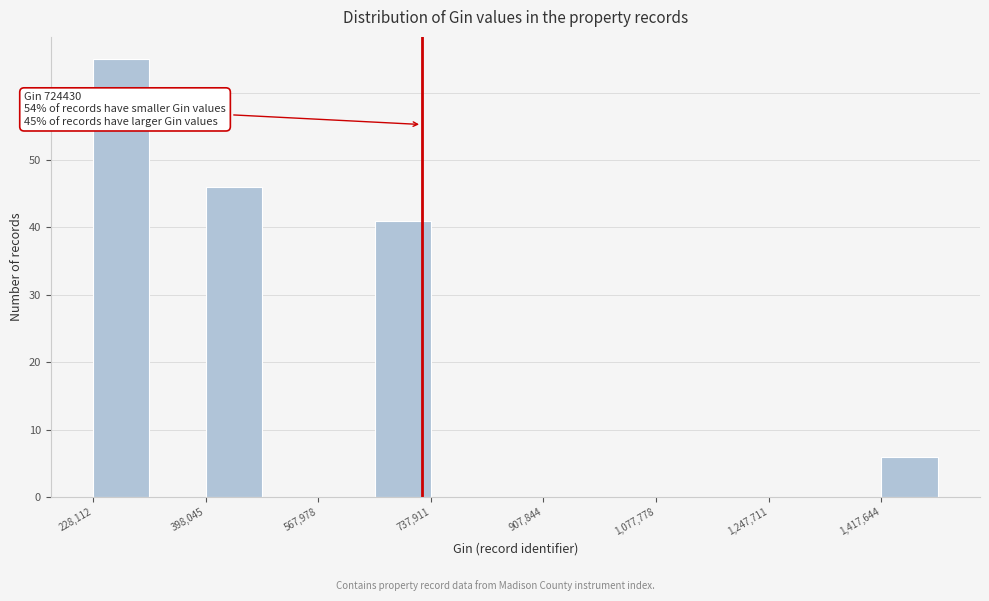

Over which range of the x-axis is the bar tallest?

220000 to 320000